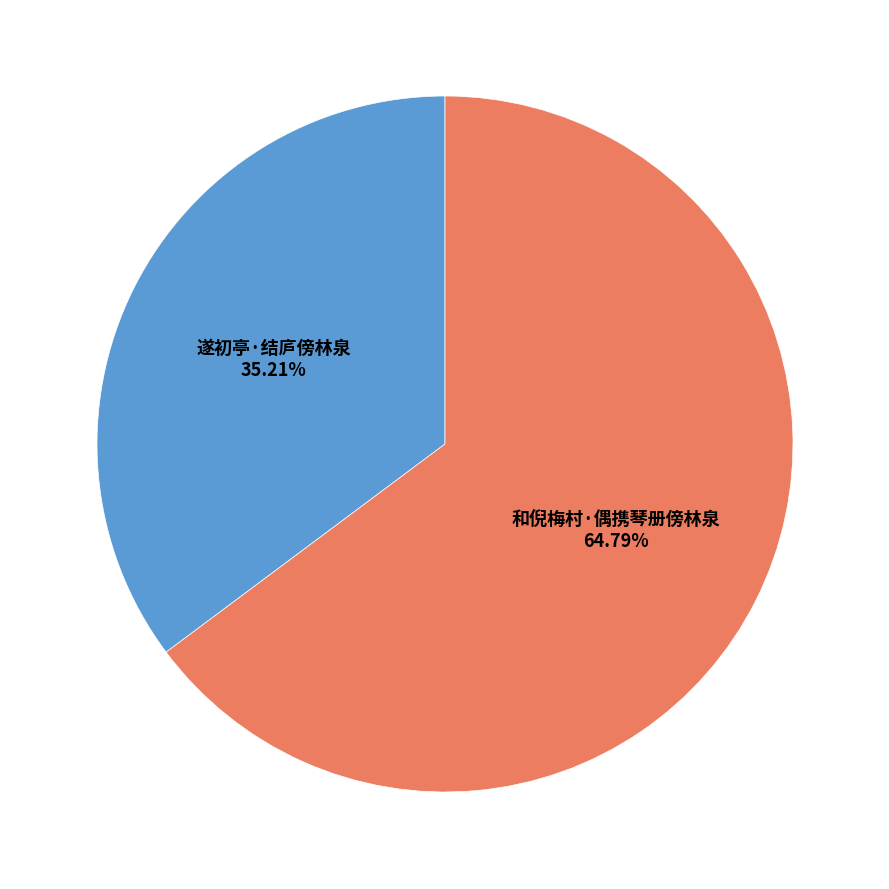

To the nearest percent, what is the difference between the largest and smallest slice percentages?

30%